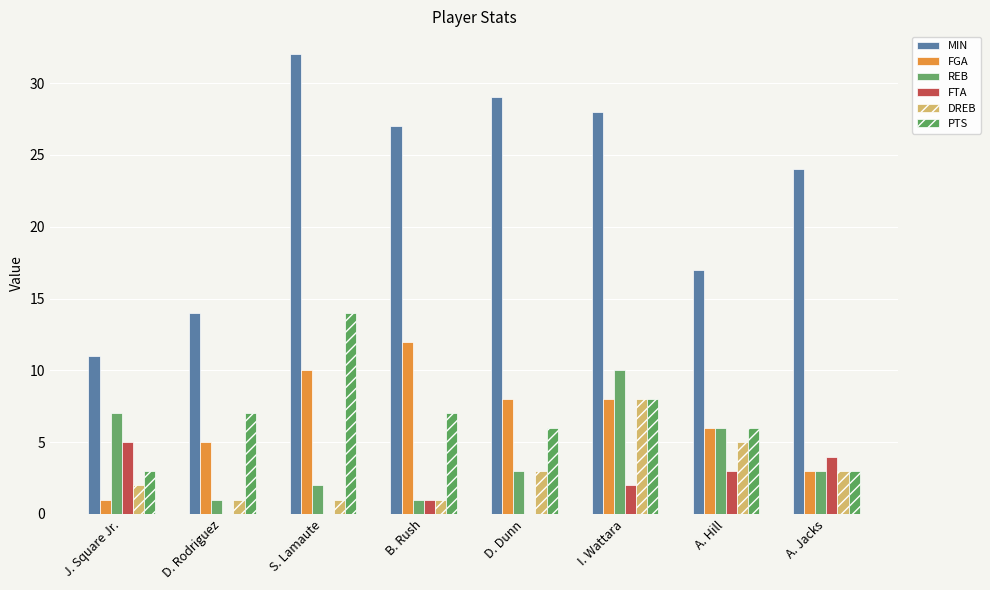

What are all the series names shown in the legend?

MIN, FGA, REB, FTA, DREB, PTS